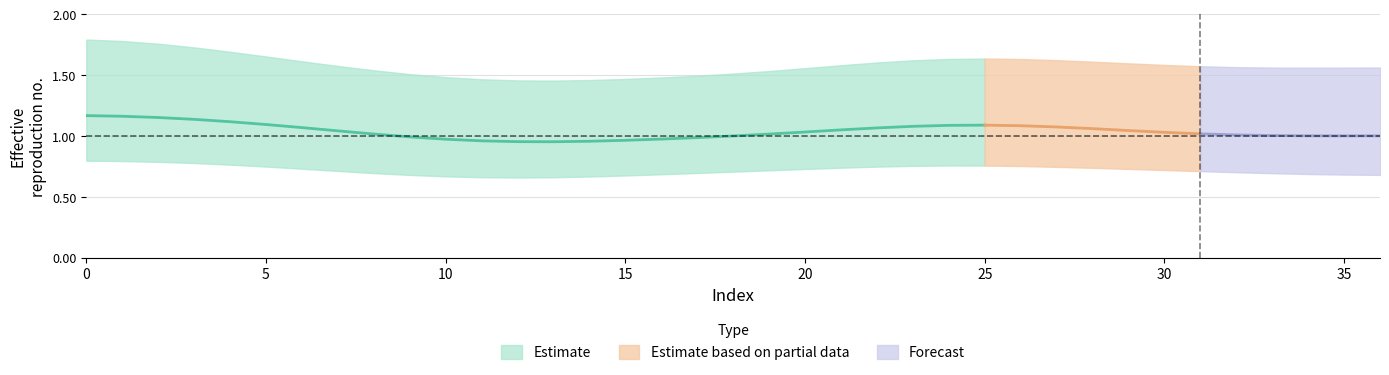

The value of col_25 at 29 is -1. True or false?

False